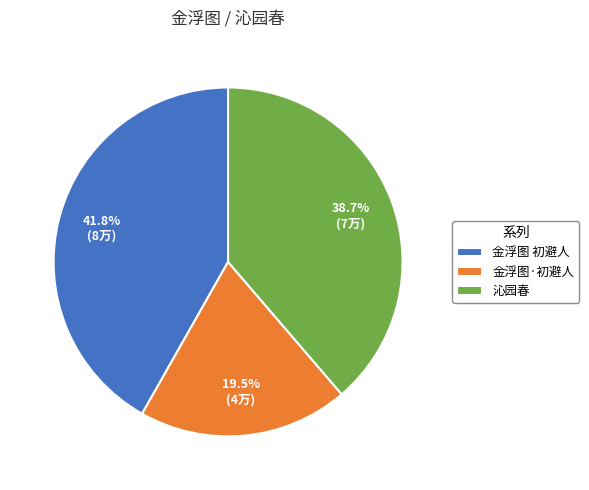

Count the number of slices in the pie.

3